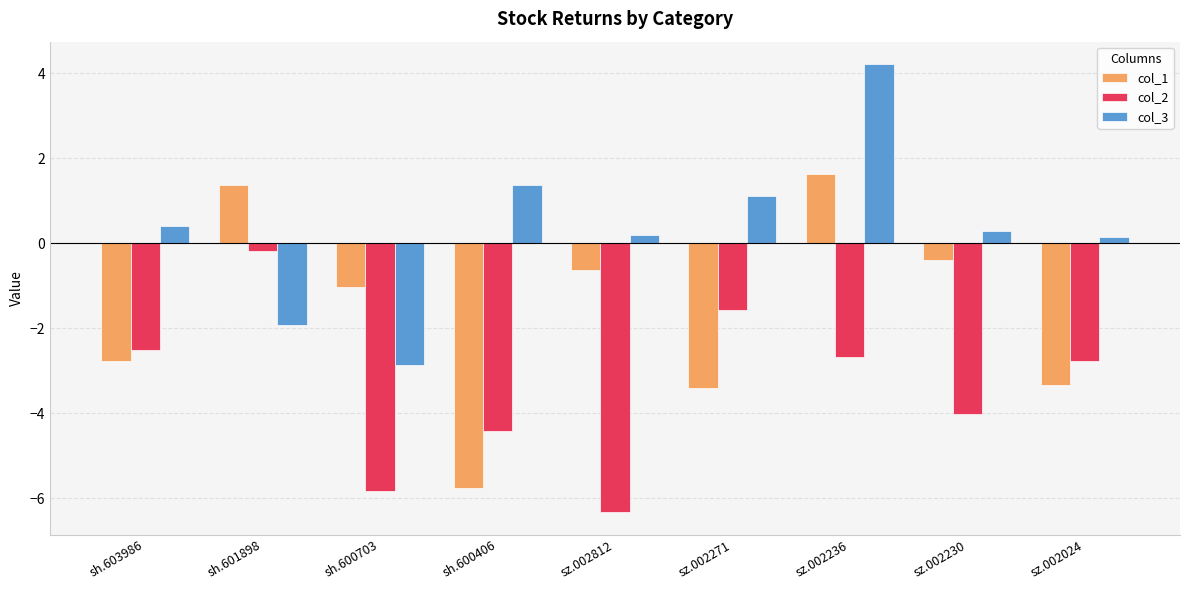

What is the average value of the col_2 series?

-3.4